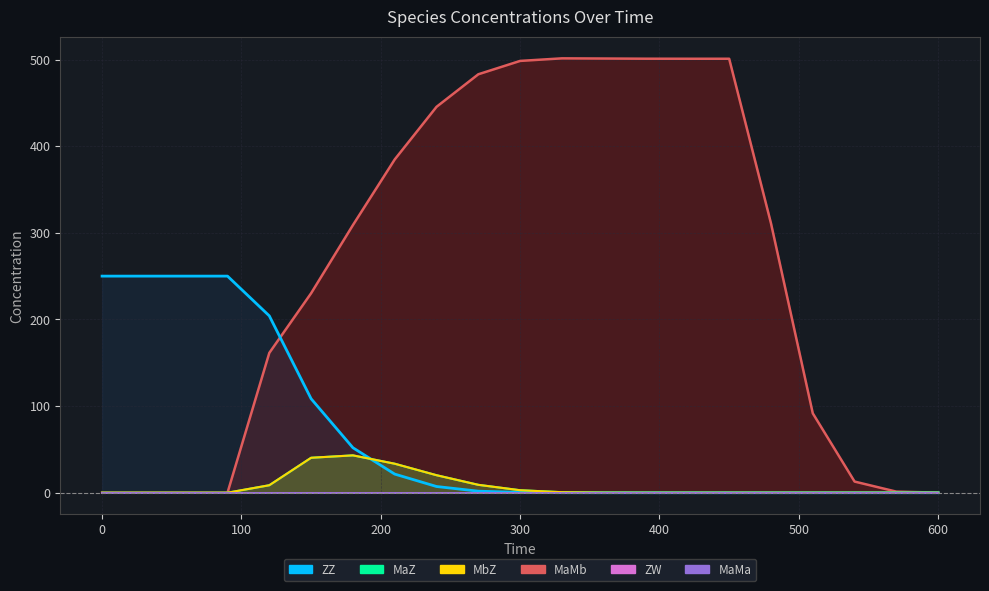

Which series has the largest total across all categories?

MaMb